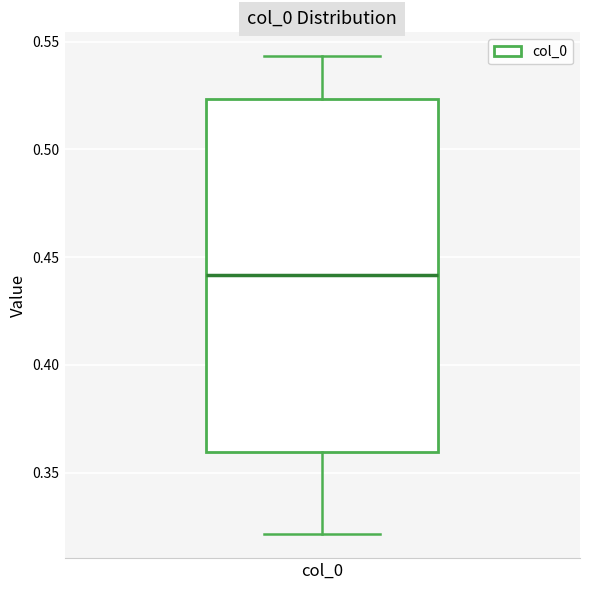

Transcribe this box plot: give where the median line is, the range the box spans, and where the two whiskers end, as read against the y-axis. The values are not printed on the chart, so give them approximately, as read against the axis.

median 0.440, box 0.360 to 0.525, whiskers 0.320 to 0.545